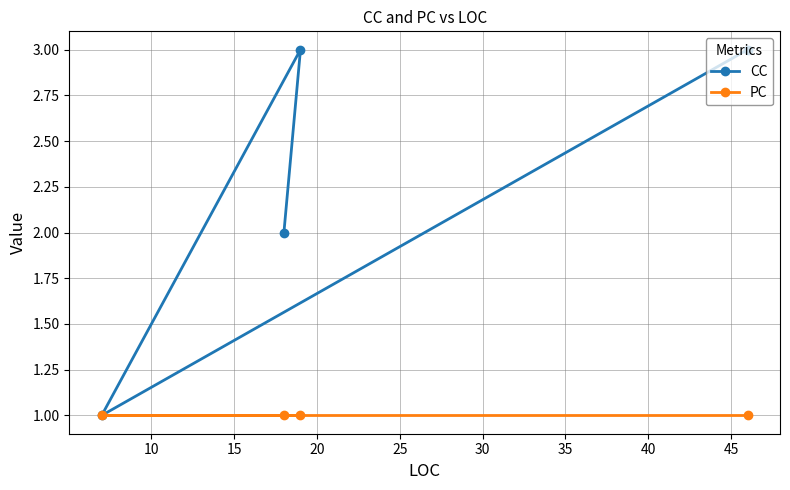

What is the maximum value shown in the chart?

3